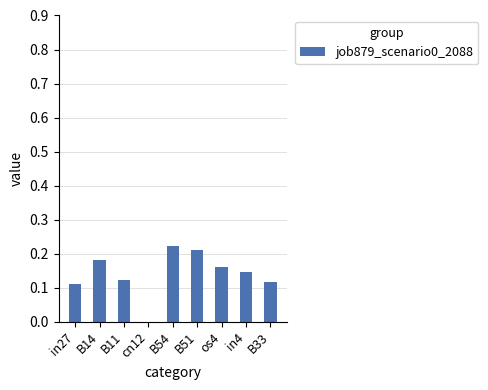

What is the sum of the values at B33 and B14?

0.3